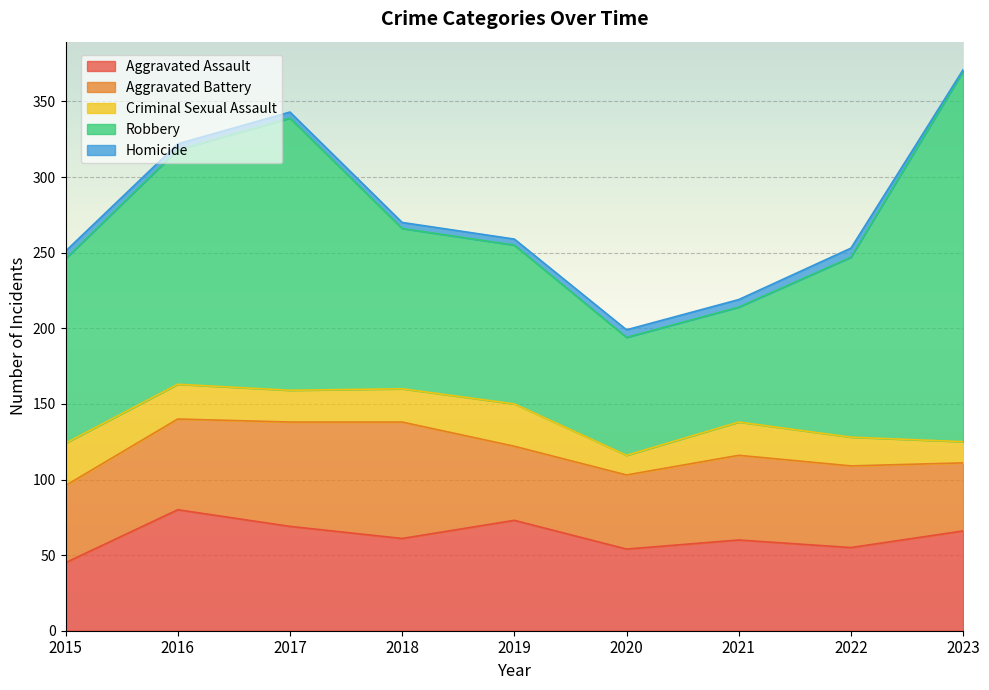

At which label is Homicide closest to 3?

2016